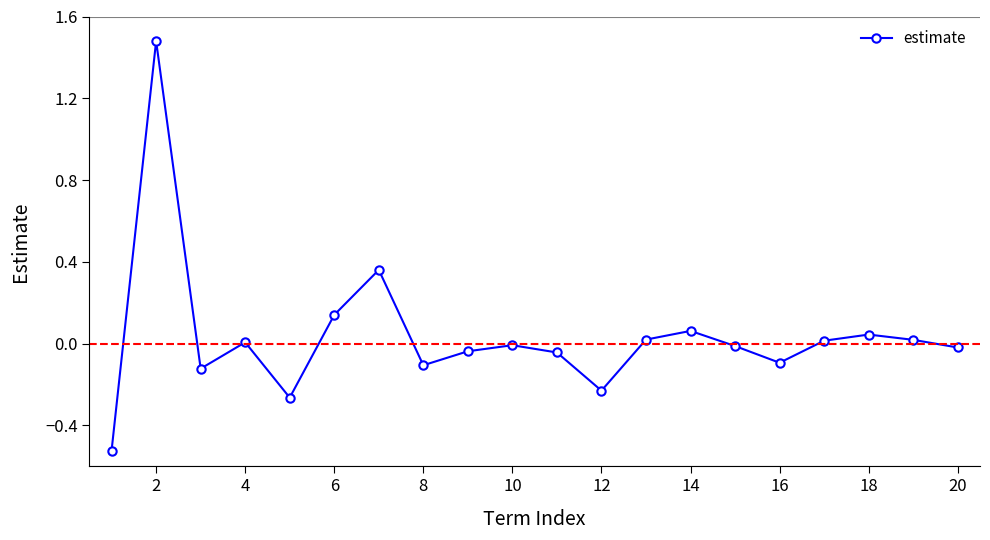

What is the maximum value shown in the chart?

1.5